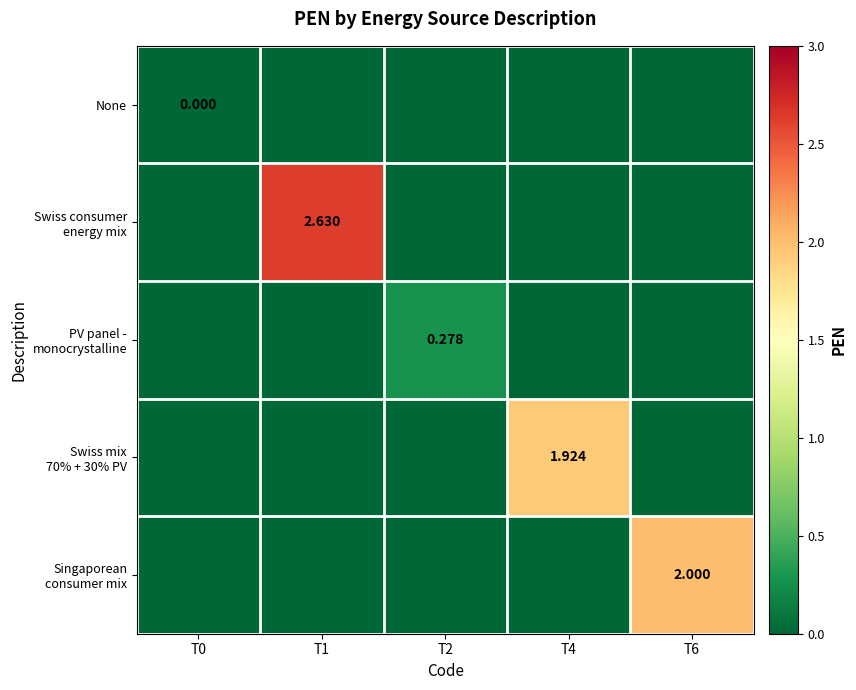

The Swiss consumer energy mix series shows 2.6 at T1. True or false?

True